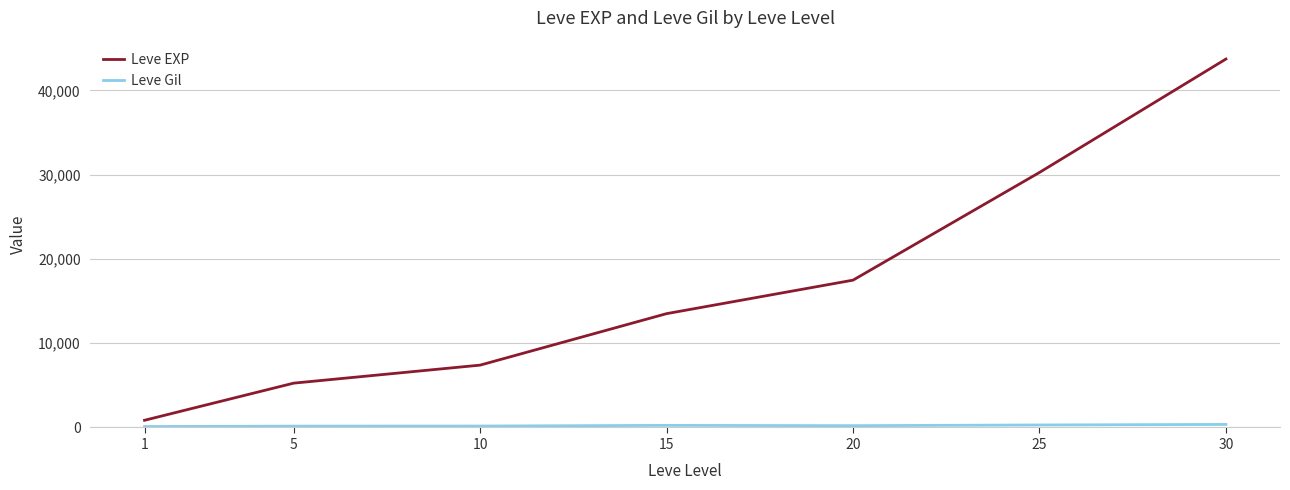

What is the difference between the maximum and minimum values in the Leve EXP series?

42876.7